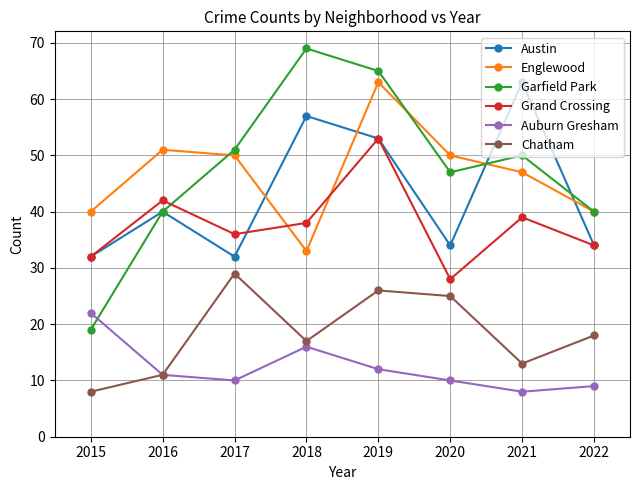

At which label does Grand Crossing reach its peak?

2019